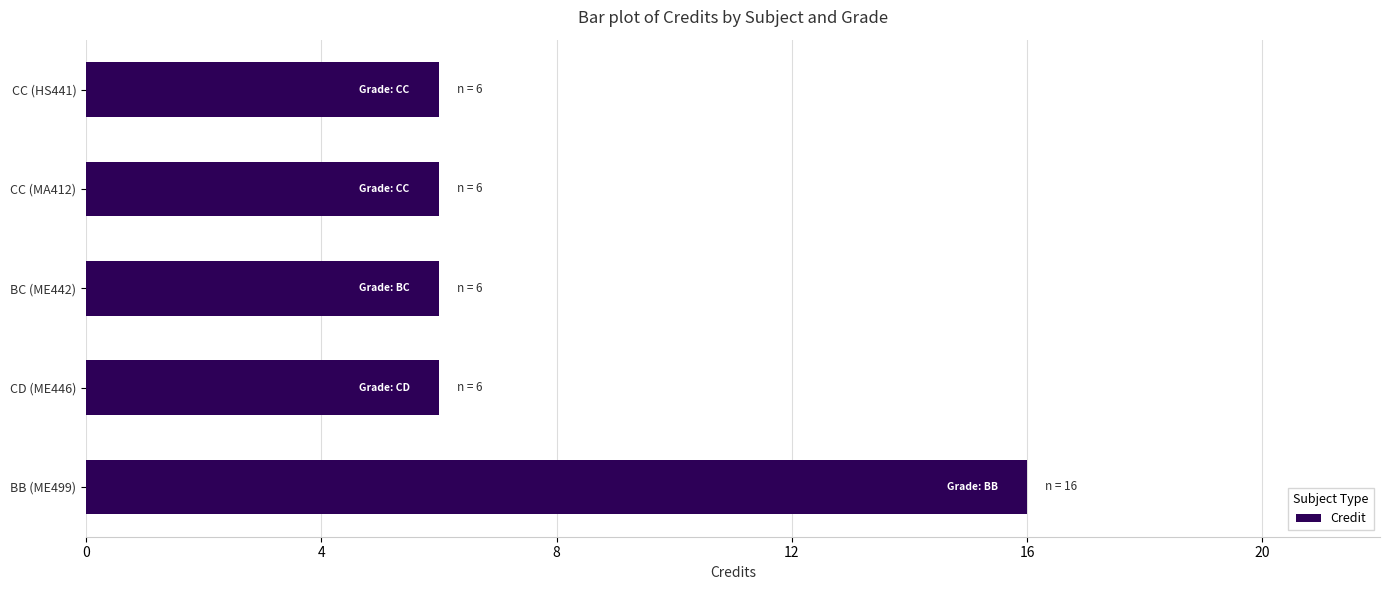

Does the chart contain any negative values?

No